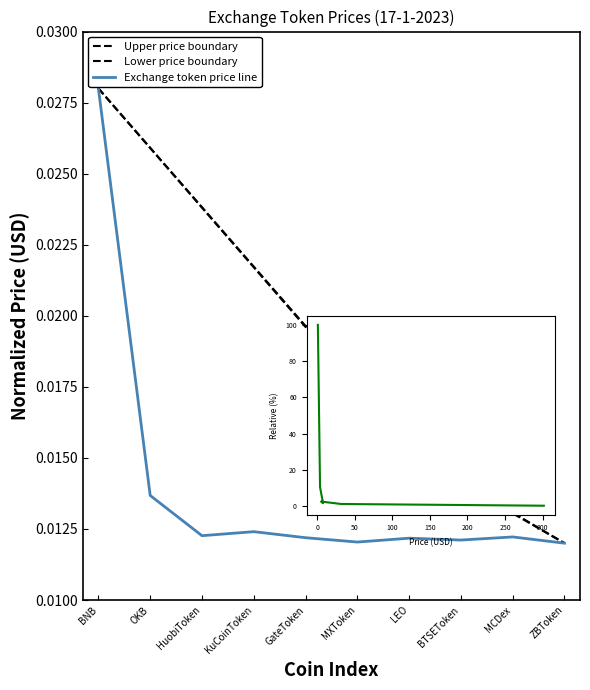

How many series are shown in this chart?

3